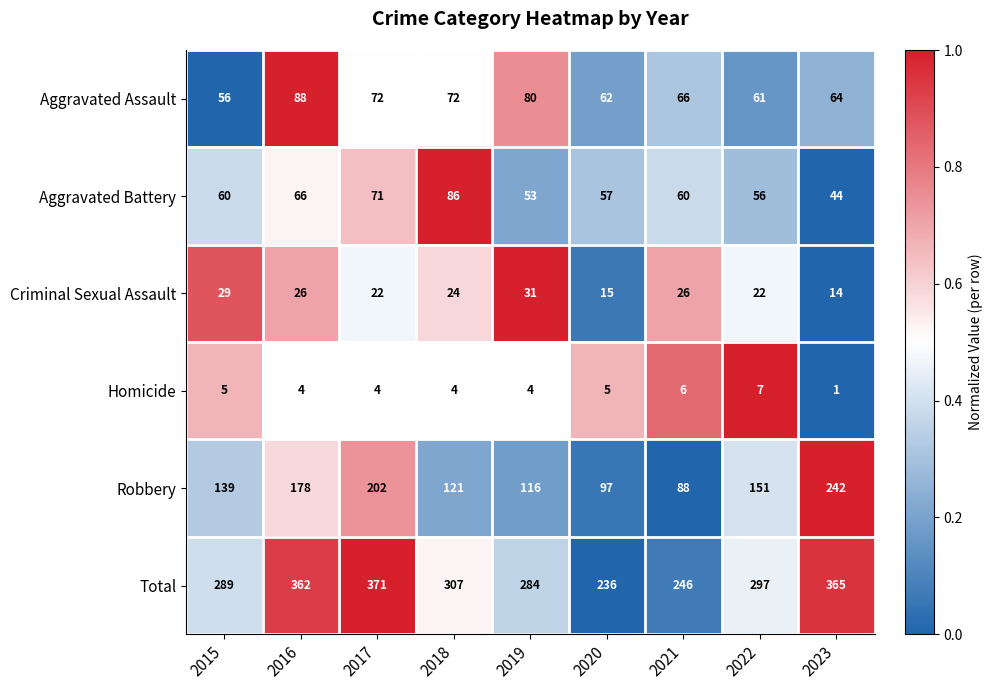

The value of Aggravated Battery at 2021 is 60. True or false?

True